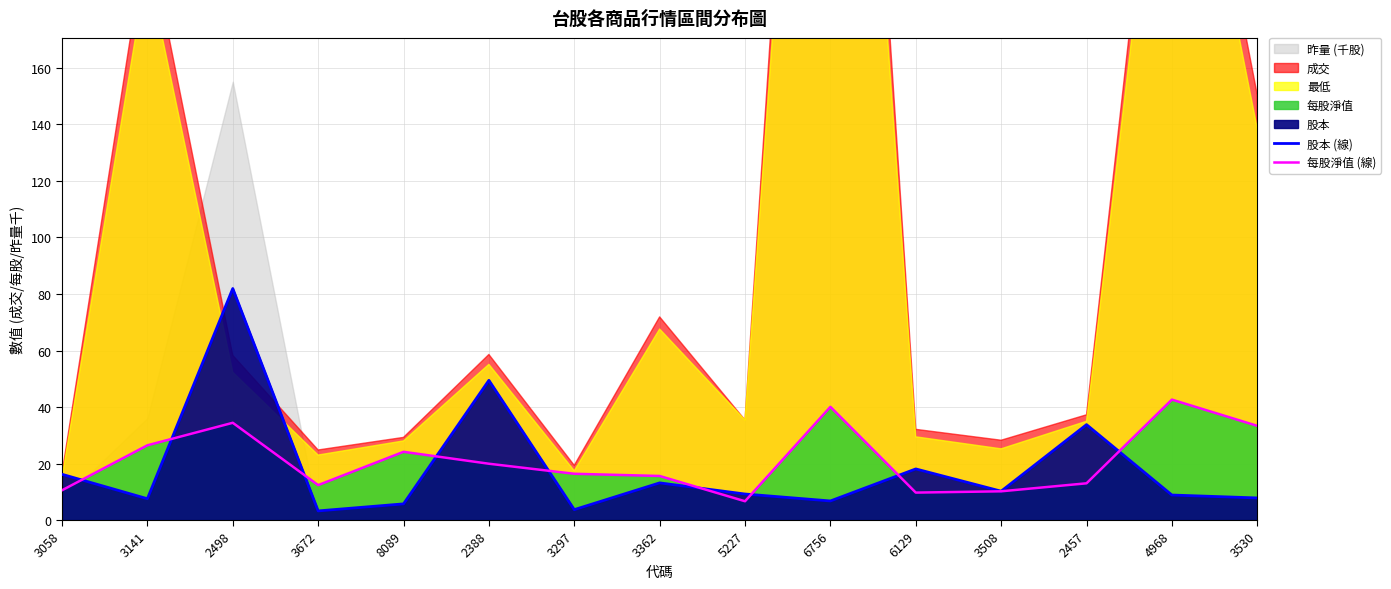

Read the 每股淨值 (線) value at 2457.

13.0